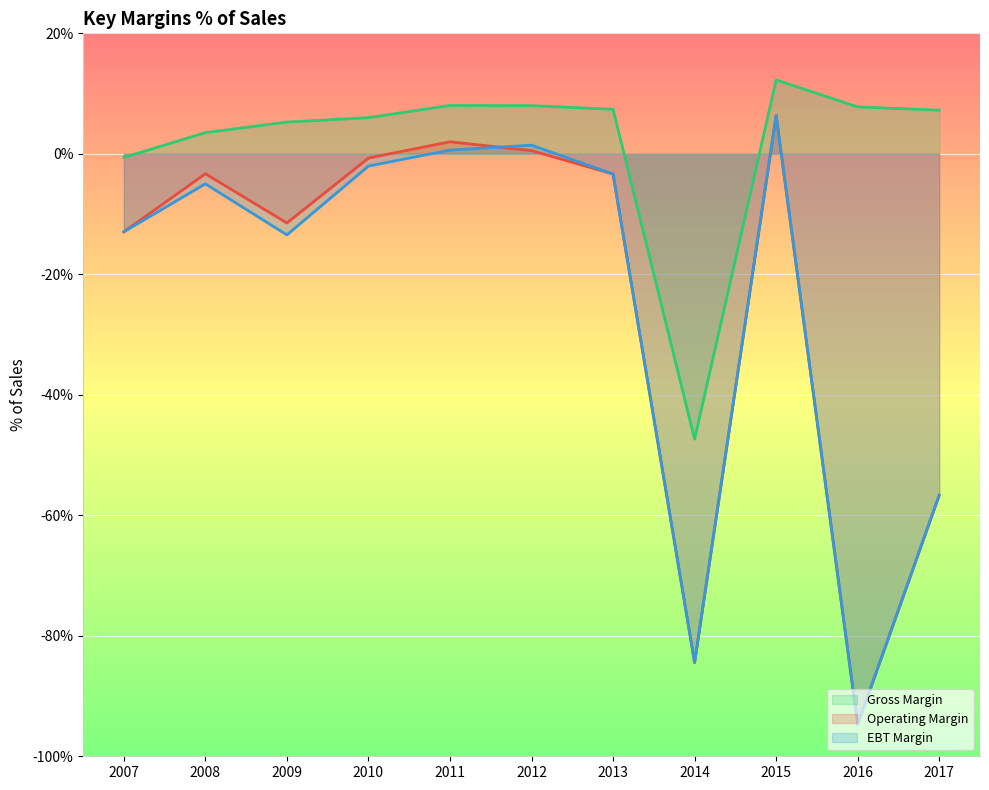

The EBT Margin series shows 1.4 at 2012. True or false?

True